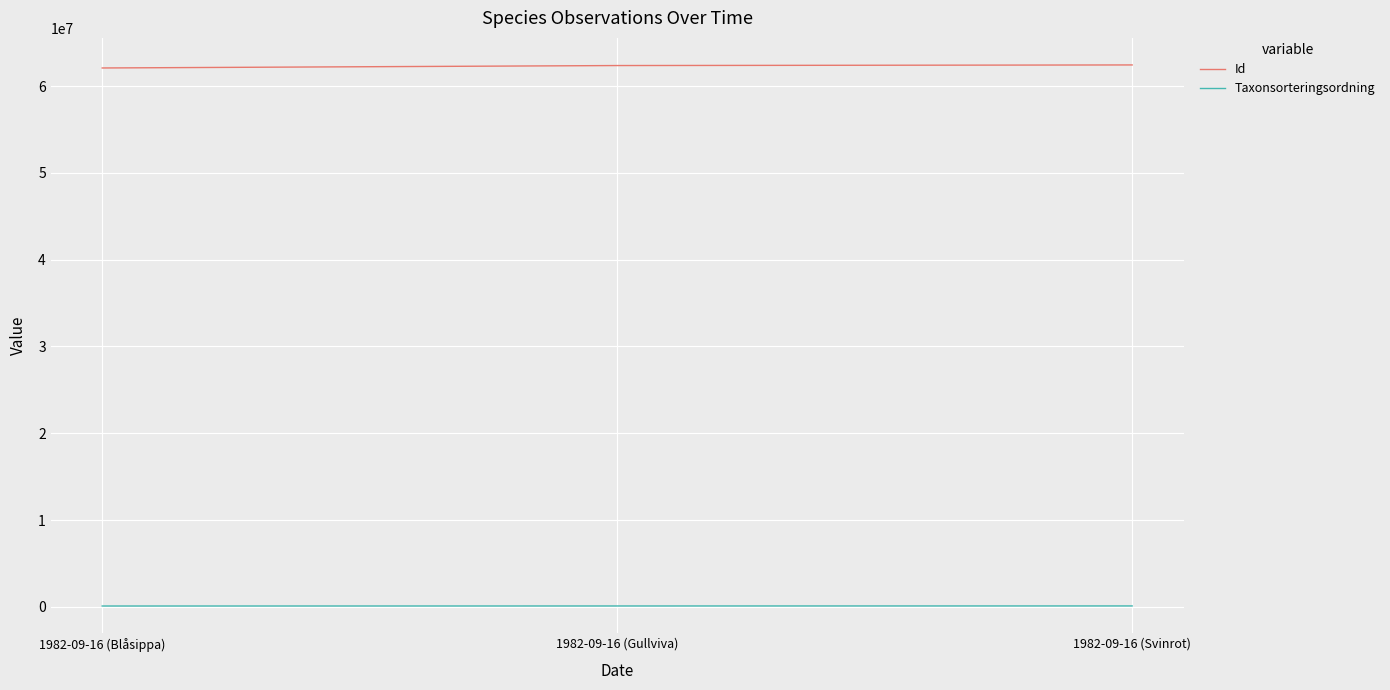

What is the greatest value displayed?

62431602